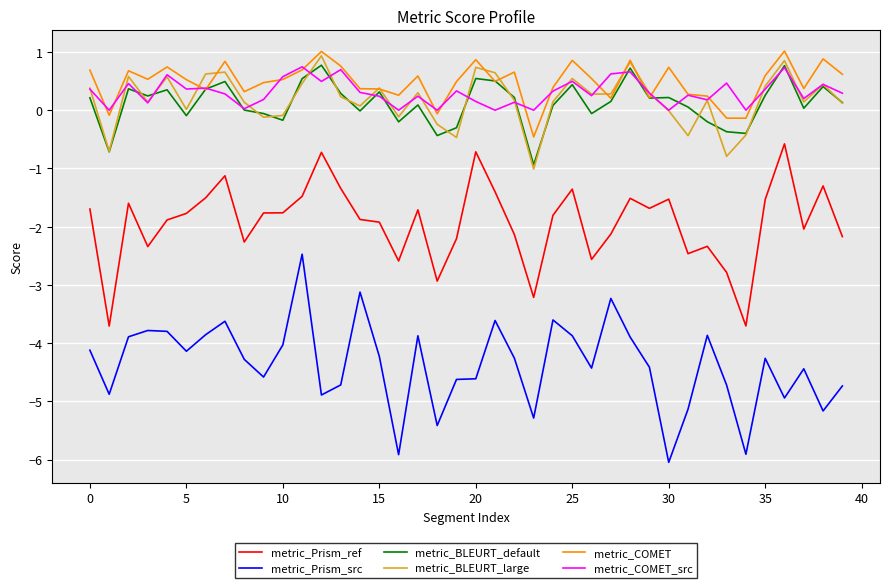

What is the maximum value shown in the chart?

1.0